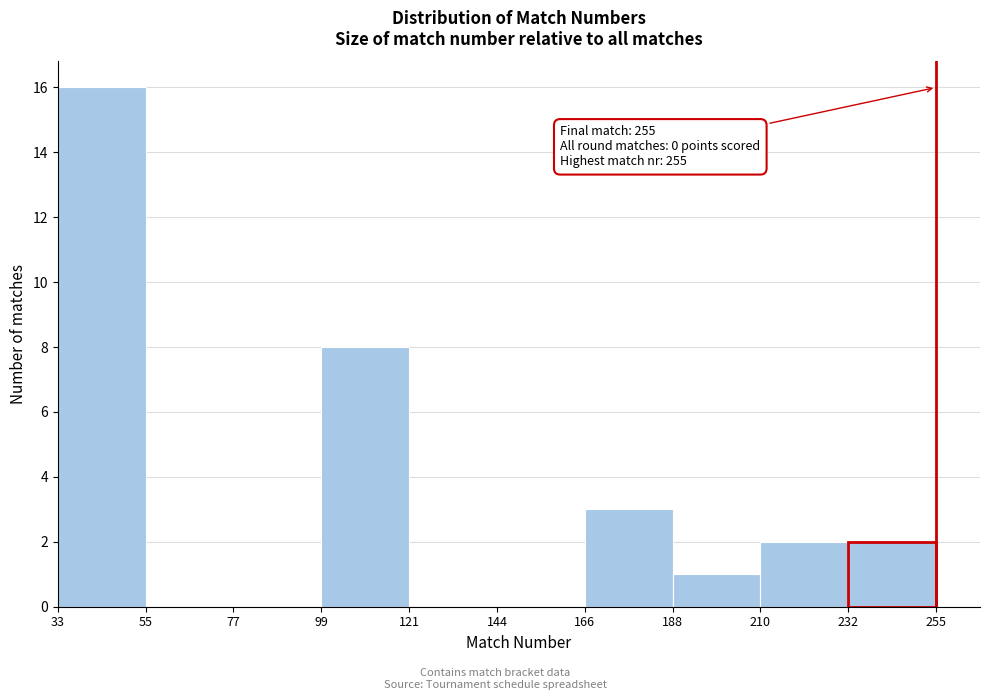

Over which range of the x-axis is the bar tallest?

33 to 55